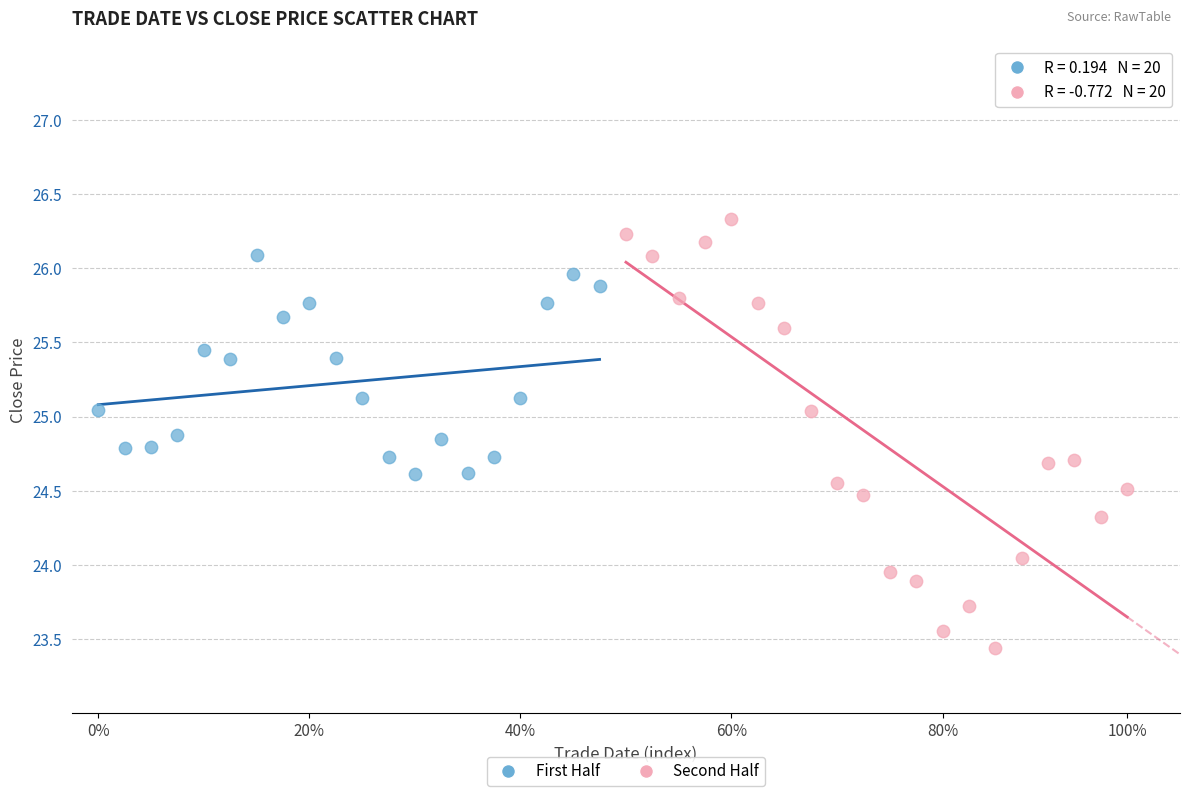

Which series reaches the maximum Y coordinate?

Second Half